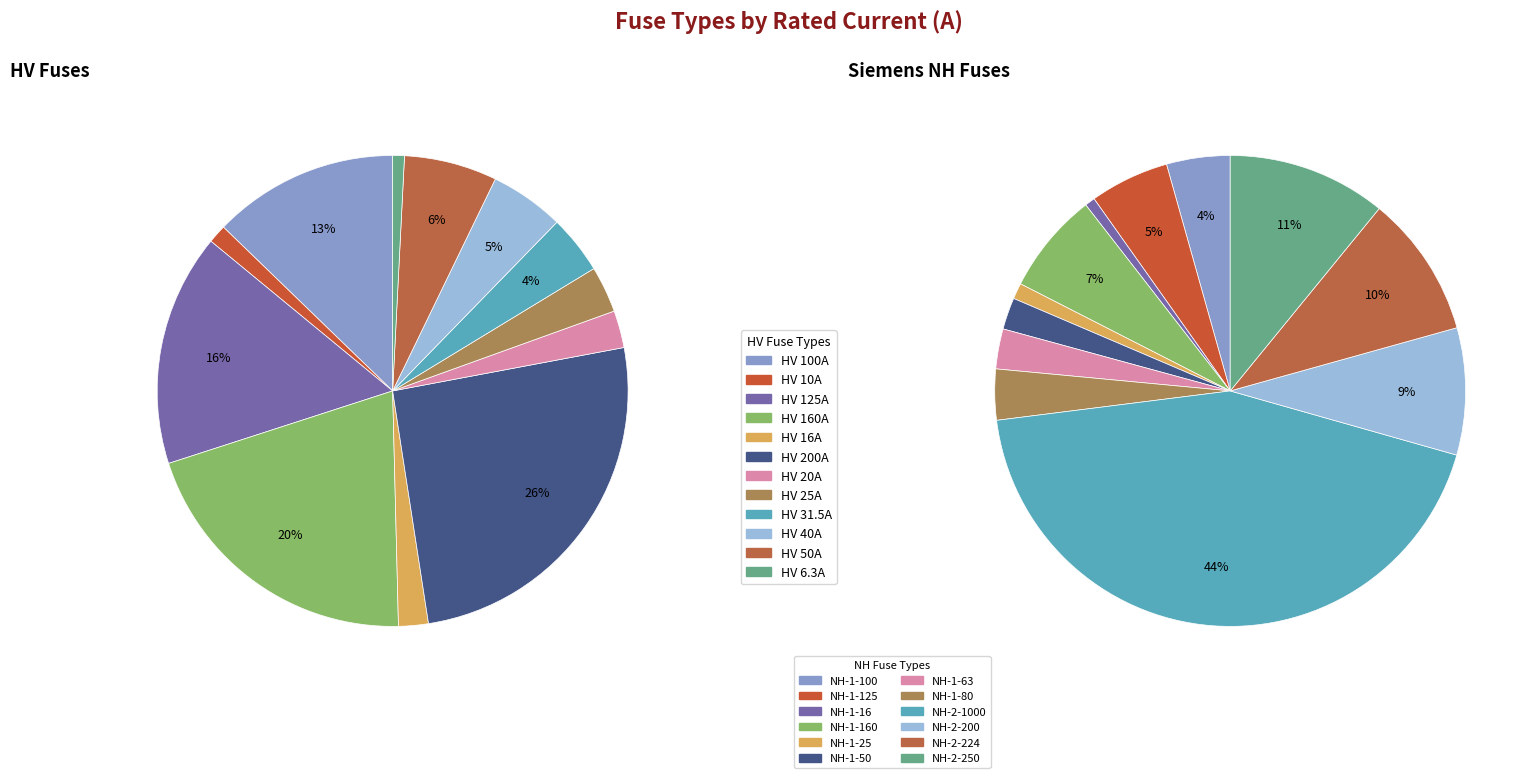

Is there any slice that represents more than half of the pie?

No